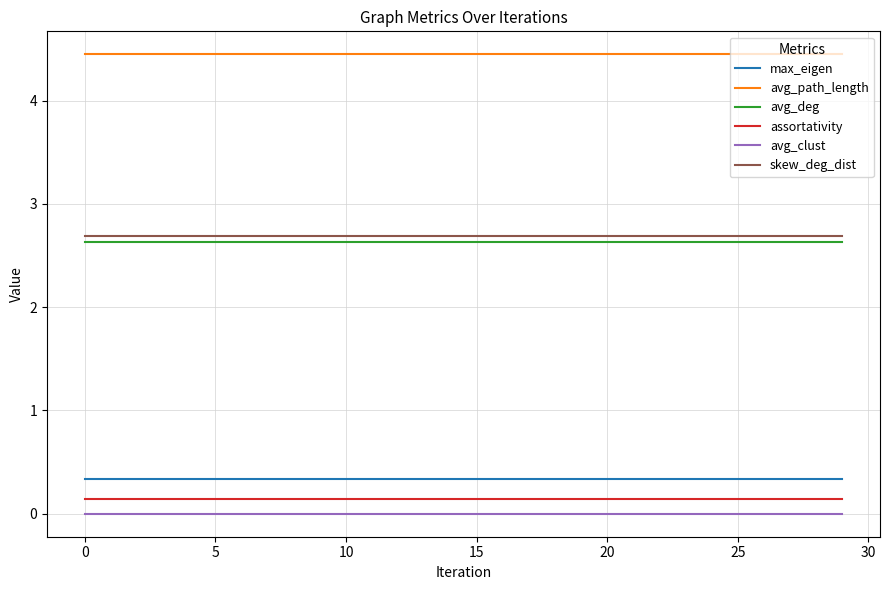

At how many categories does at least one series exceed 3?

30